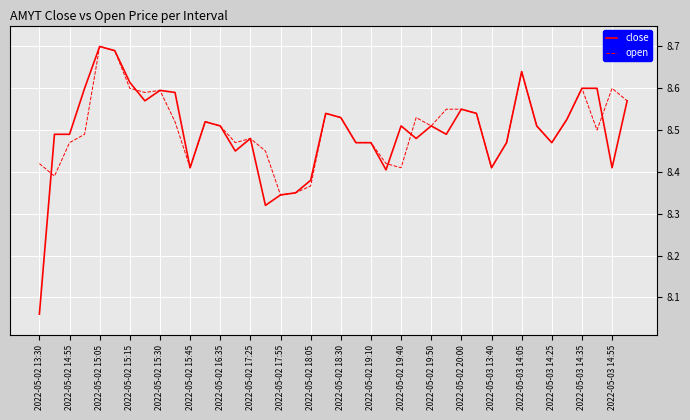

Which series has the widest spread of values?

close